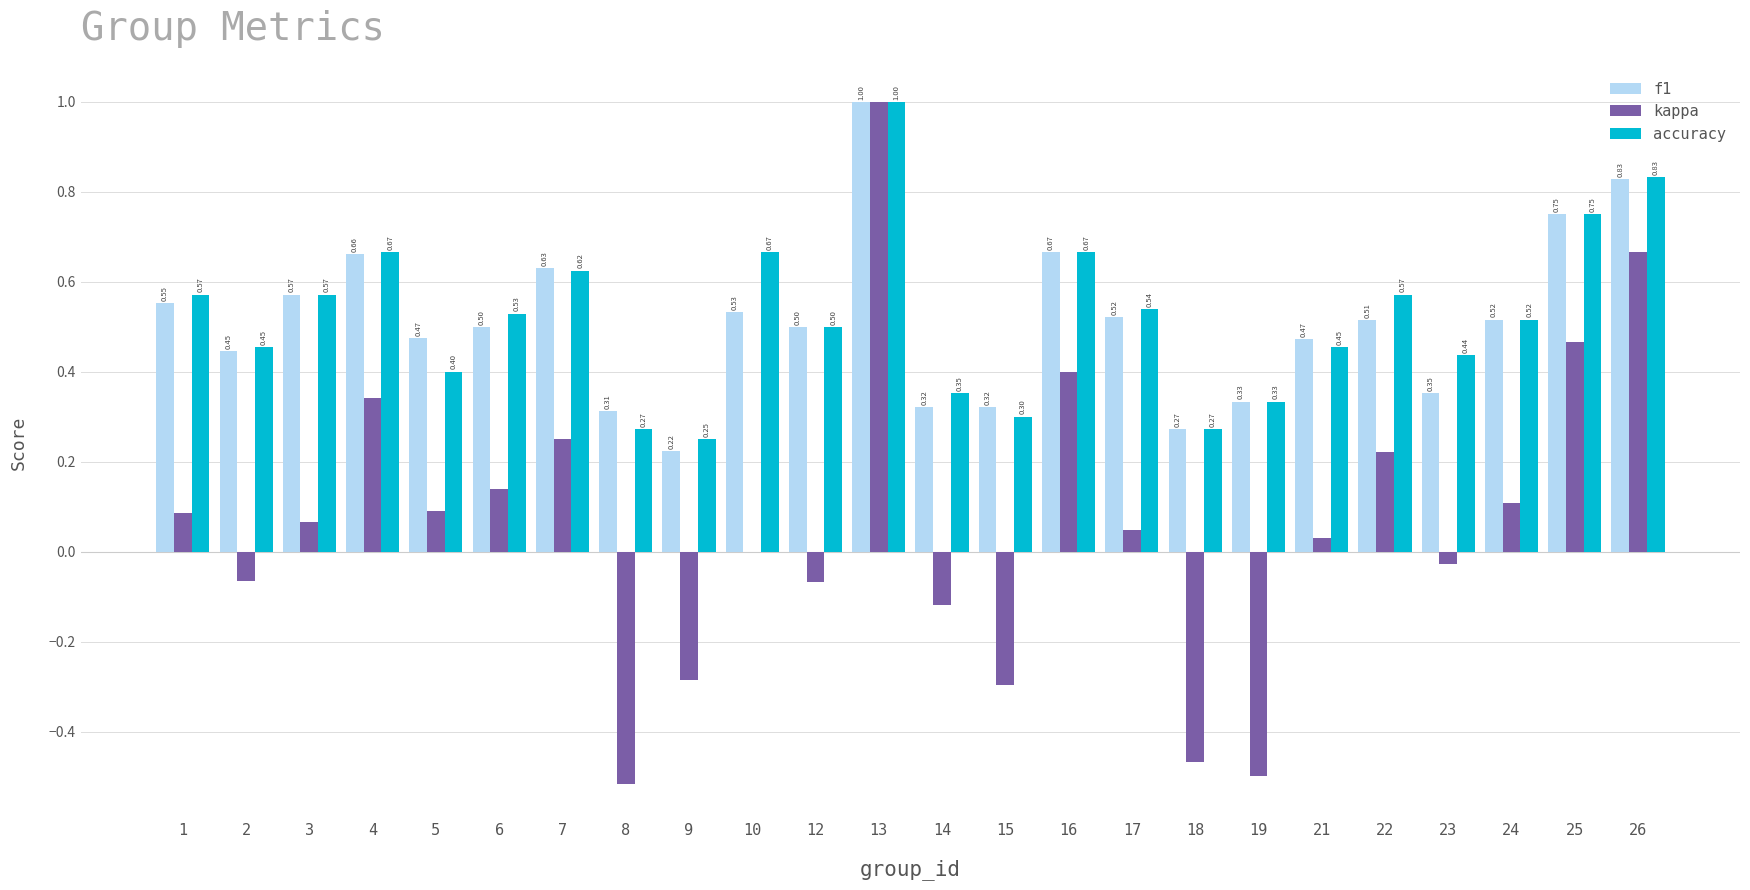

Between 5 and 26, which series saw the biggest shift?

kappa